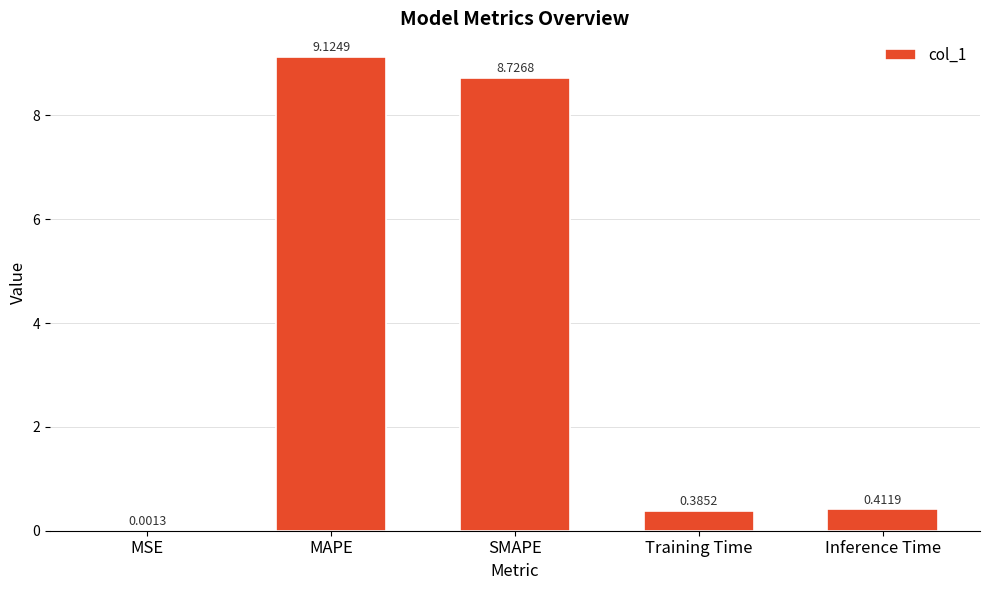

Which label corresponds to the largest value in the chart?

MAPE